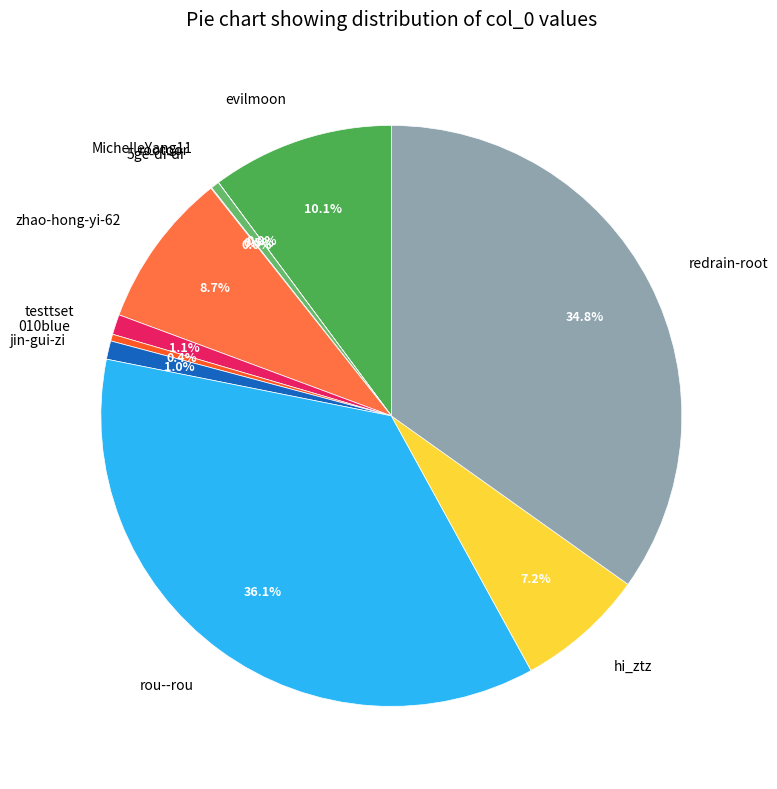

What is the largest slice in the pie chart?

rou--rou